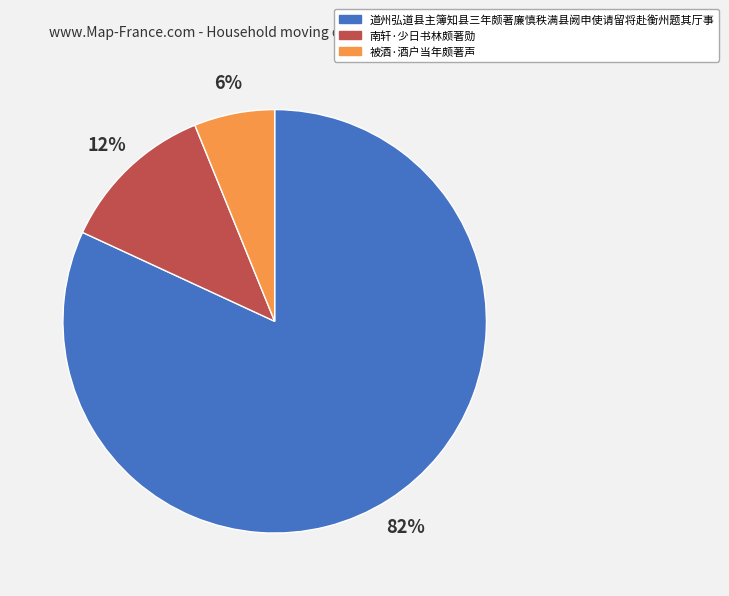

To the nearest percent, what is the combined percentage of 被酒·酒户当年颇著声 and 道州弘道县主簿知县三年颇著廉慎秩满县阙申使请留将赴衡州题其厅事?

88%